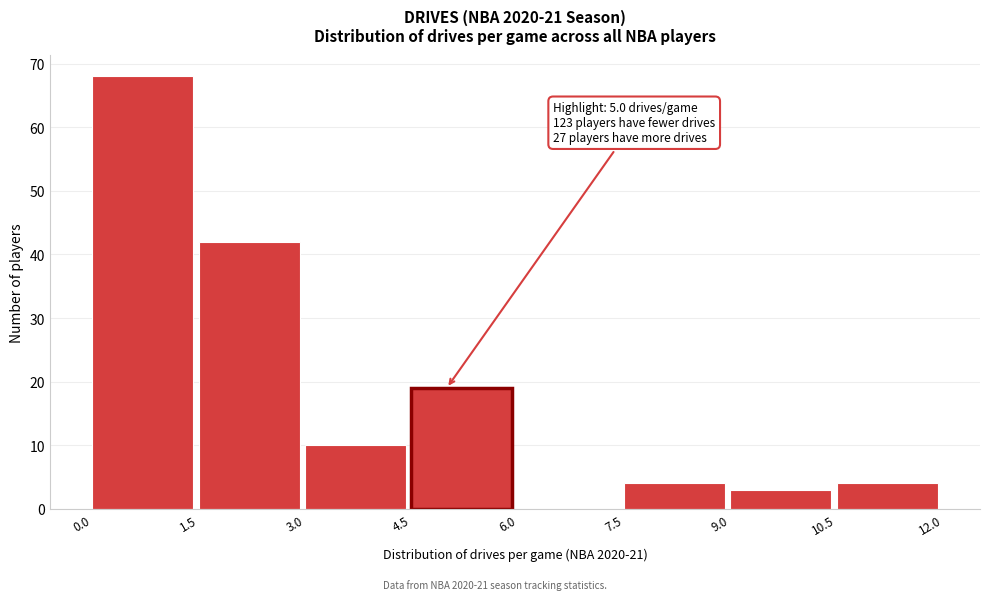

Which range on the x-axis has the tallest bar?

0.0 to 1.5